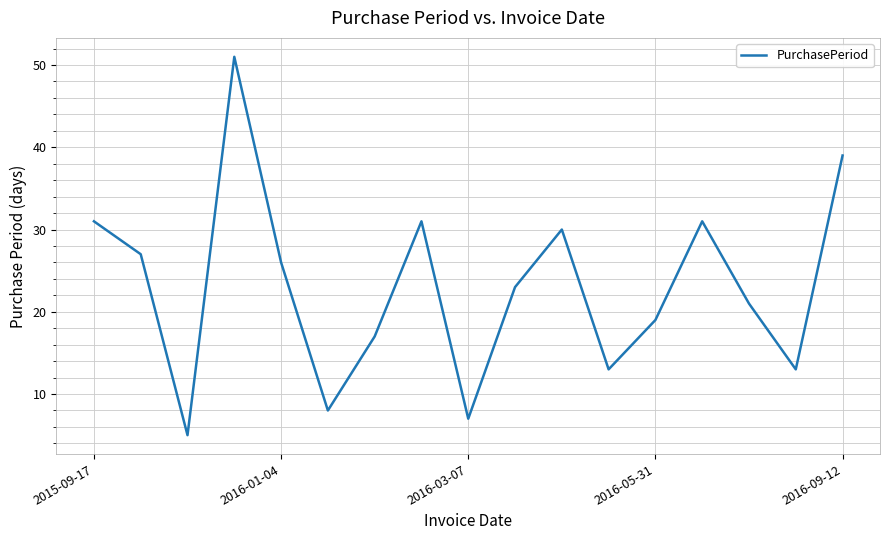

What is the minimum value shown in the chart?

5